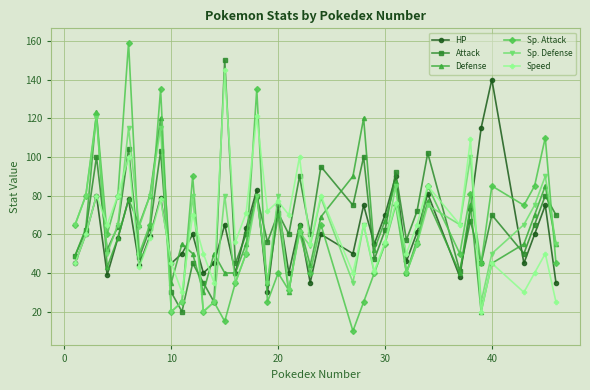

What is the greatest value displayed?

159